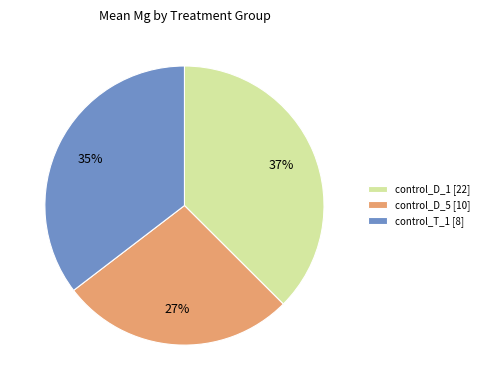

Approximately how many times larger is the value at control_D_5 [10] compared to control_T_1 [8]?

0.8